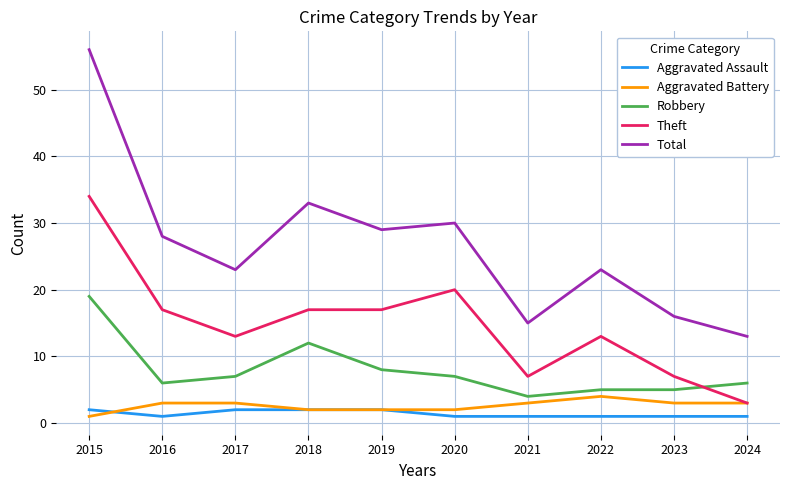

Where is the first local maximum for Total?

2018